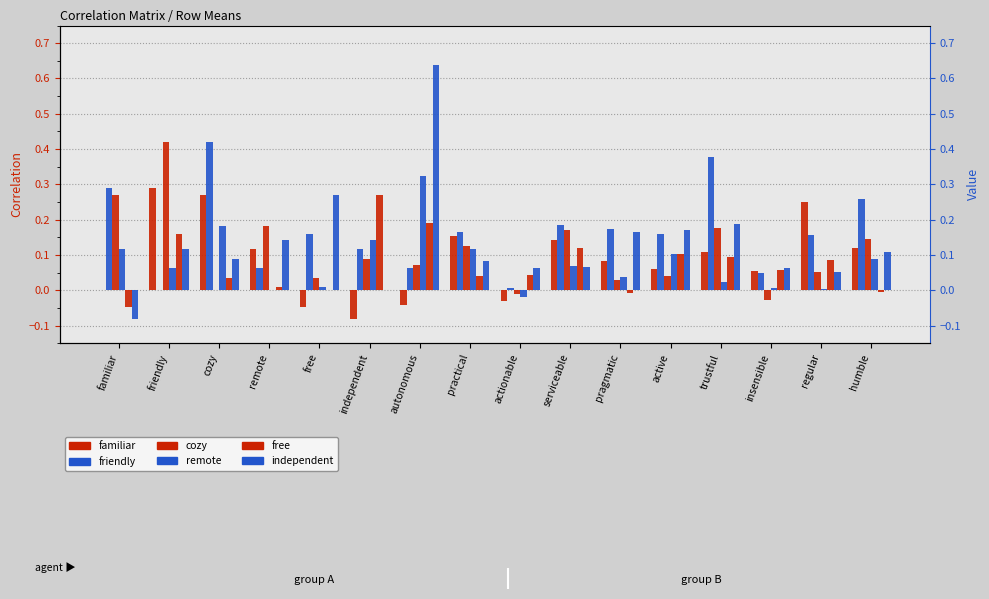

Reading left to right, extract all data points from this chart.

familiar: 0.0	0.3	0.3	0.1	-0.0	-0.1	-0.0	0.2	-0.0	0.1	0.1	0.1	0.1	0.1	0.2	0.1
friendly: 0.3	0.0	0.4	0.1	0.2	0.1	0.1	0.2	0.0	0.2	0.2	0.2	0.4	0.0	0.2	0.3
cozy: 0.3	0.4	0.0	0.2	0.0	0.1	0.1	0.1	-0.0	0.2	0.0	0.0	0.2	-0.0	0.1	0.1
remote: 0.1	0.1	0.2	0.0	0.0	0.1	0.3	0.1	-0.0	0.1	0.0	0.1	0.0	0.0	0.0	0.1
free: -0.0	0.2	0.0	0.0	0.0	0.3	0.2	0.0	0.0	0.1	-0.0	0.1	0.1	0.1	0.1	-0.0
independent: -0.1	0.1	0.1	0.1	0.3	0.0	0.6	0.1	0.1	0.1	0.2	0.2	0.2	0.1	0.1	0.1